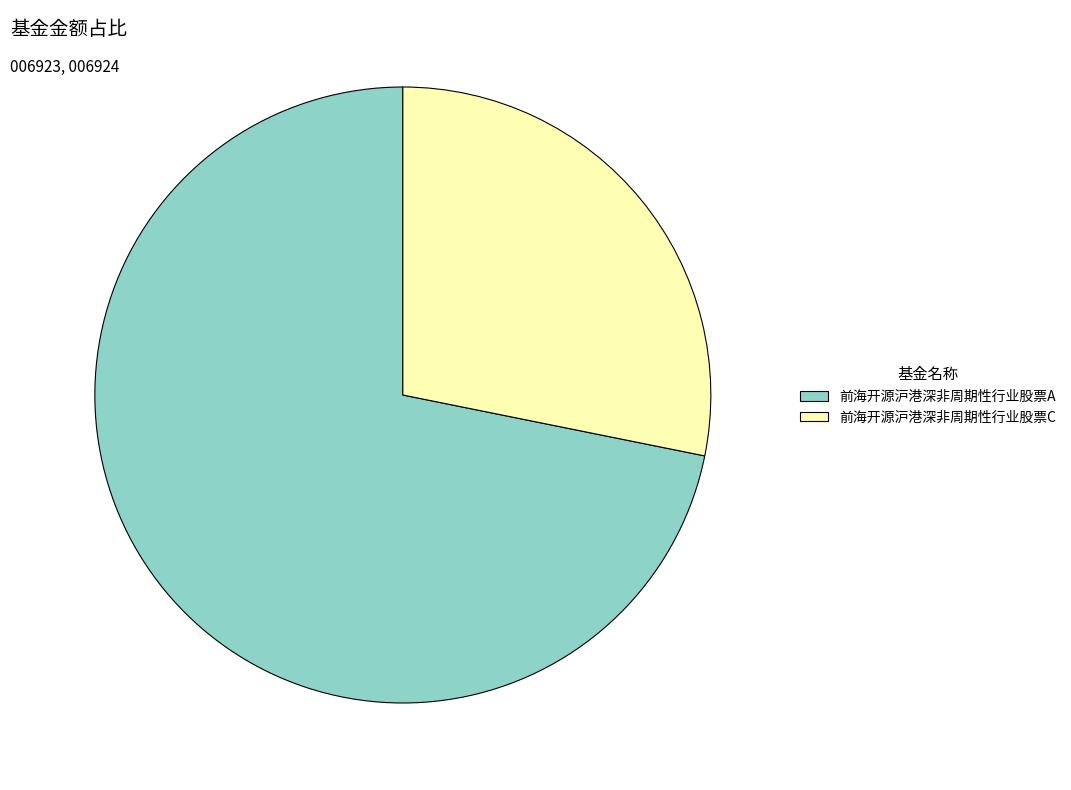

Which slice is the largest?

前海开源沪港深非周期性行业股票A